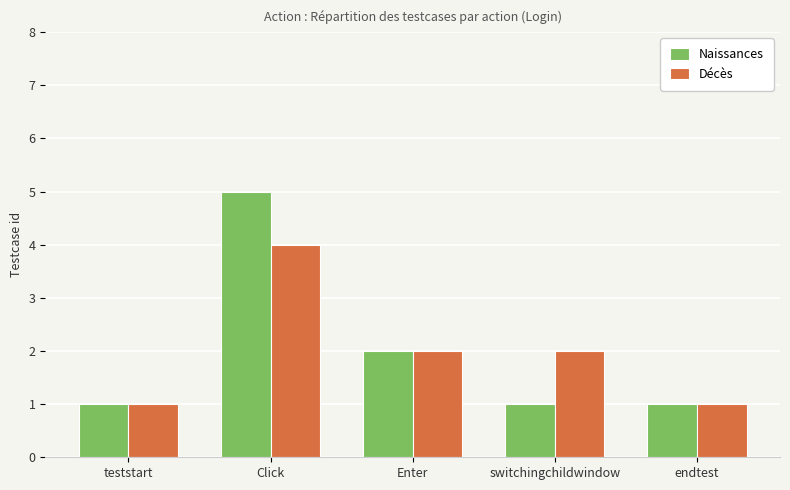

How many groups of bars are there?

5